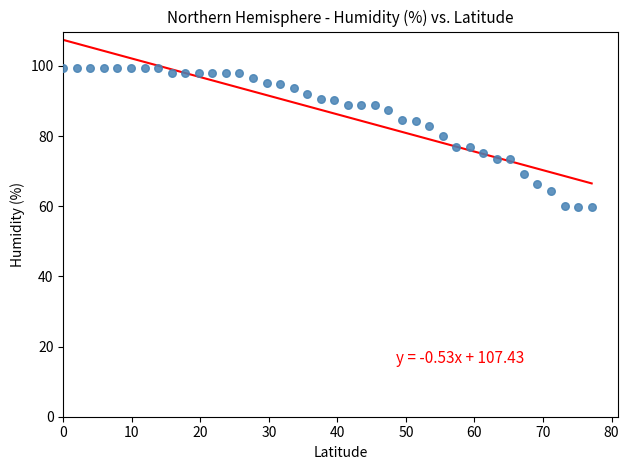

What is the range of X values (max minus min)?

77.1